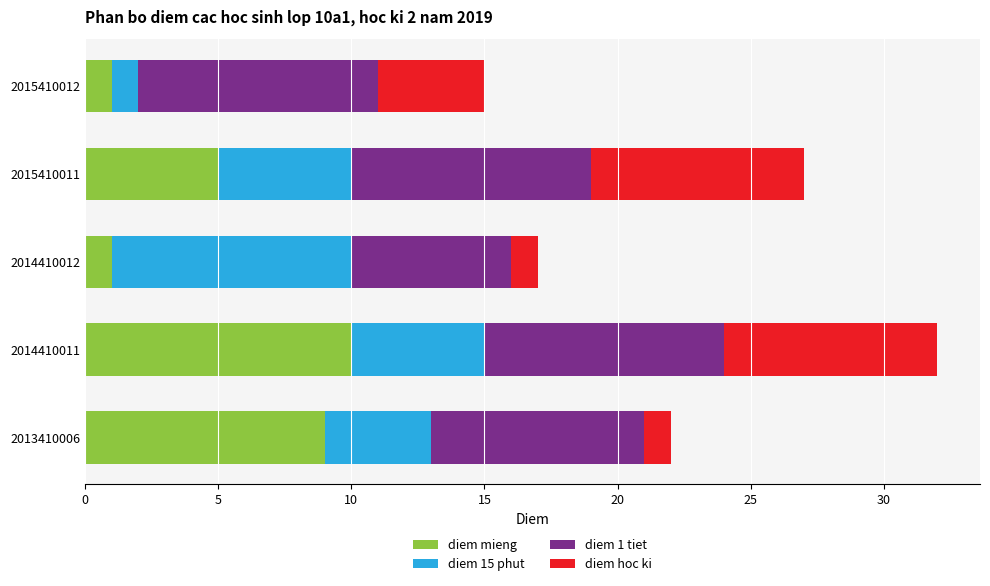

At which category is the sum across all series the highest?

2014410011